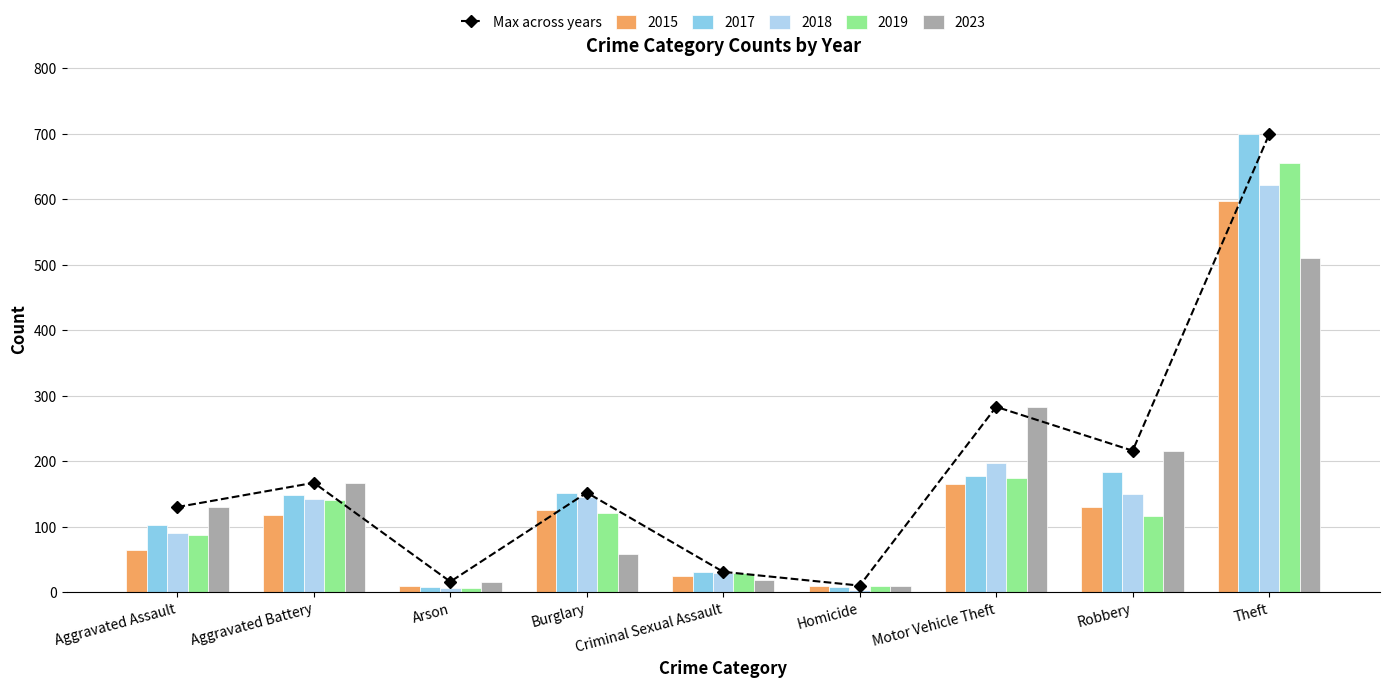

True or false: Max across years has more than 2 points higher than both neighbors.

True